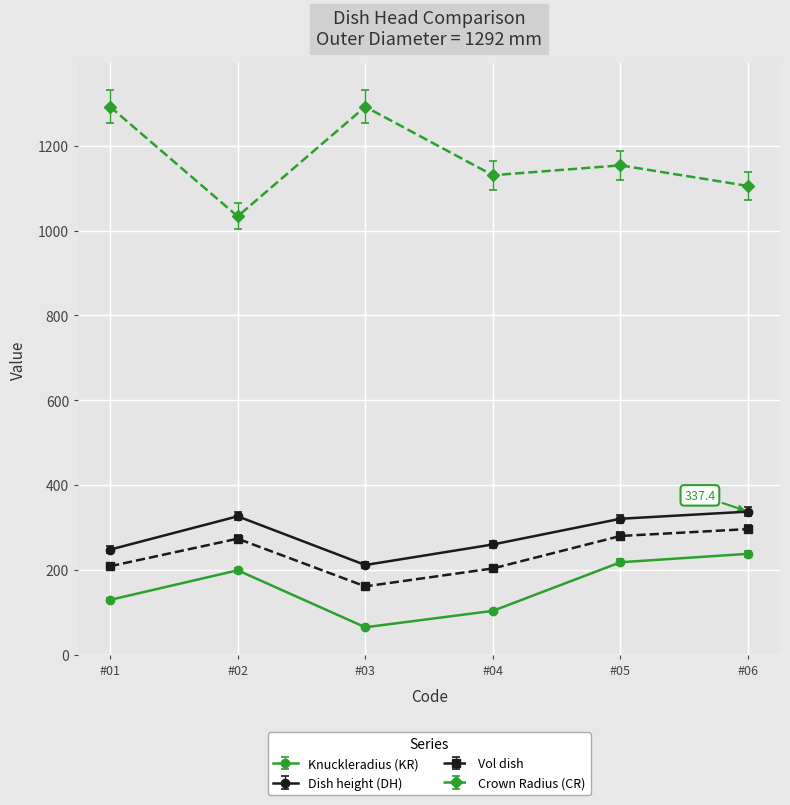

What is the total value across all series at #02?

1832.3